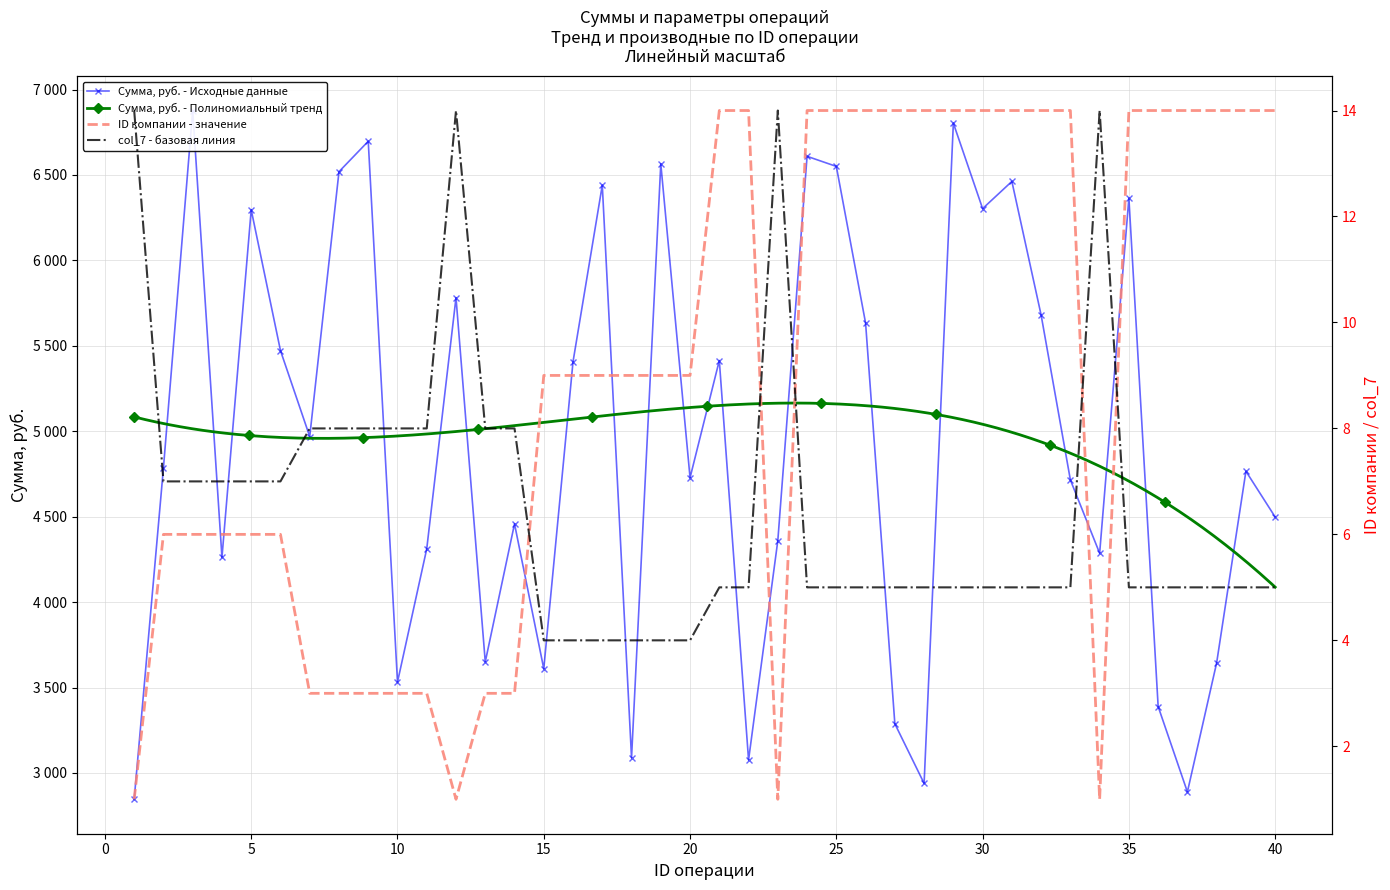

How many values in the Сумма, руб. series exceed 4786?

19